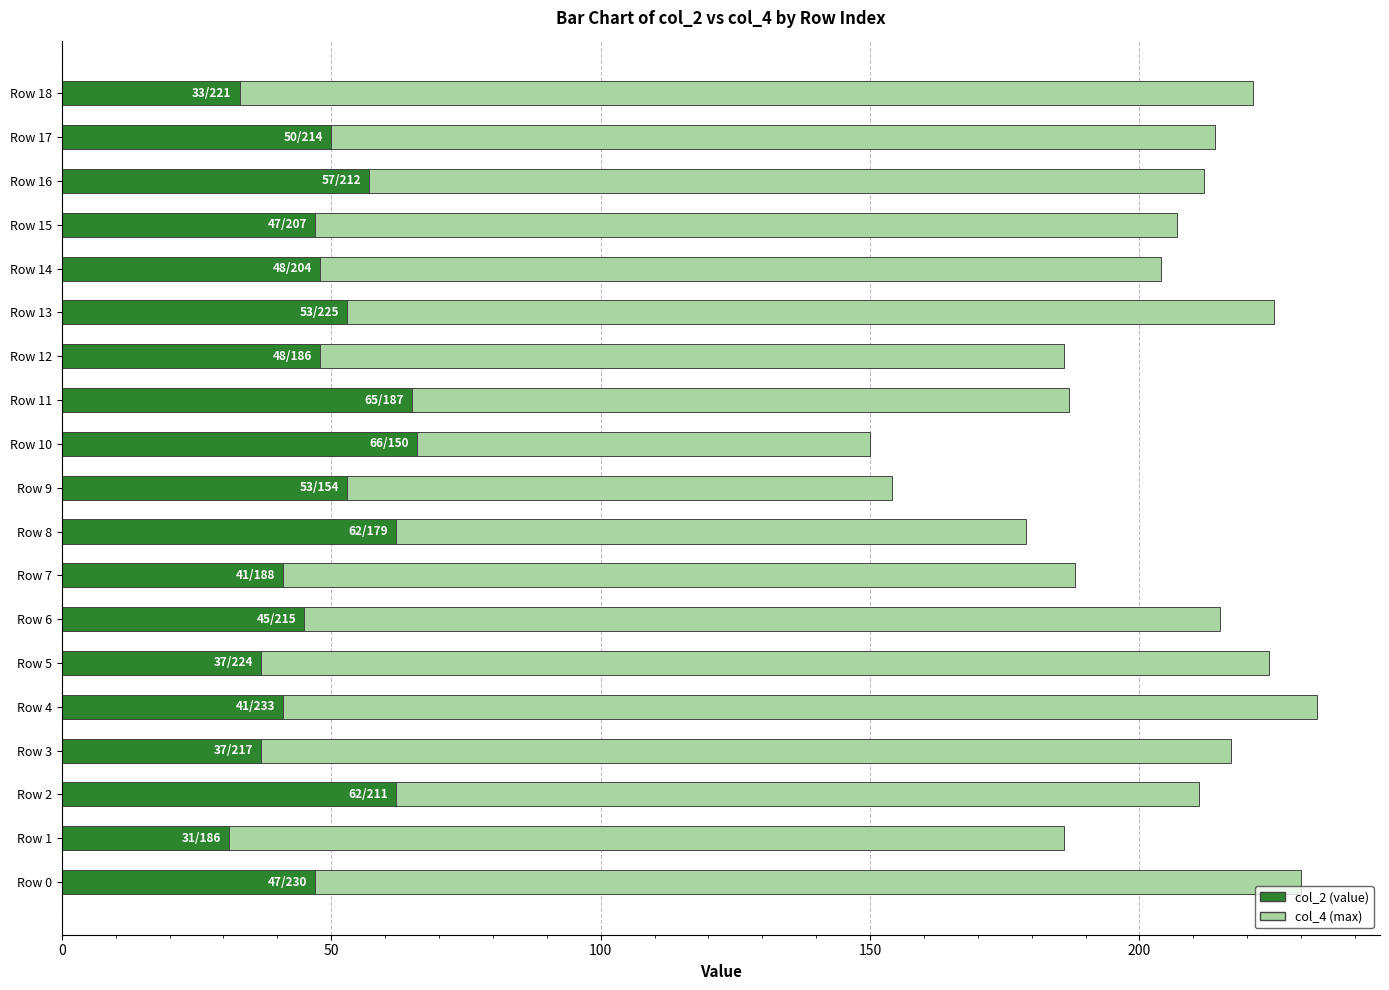

How many bars are there in total?

38